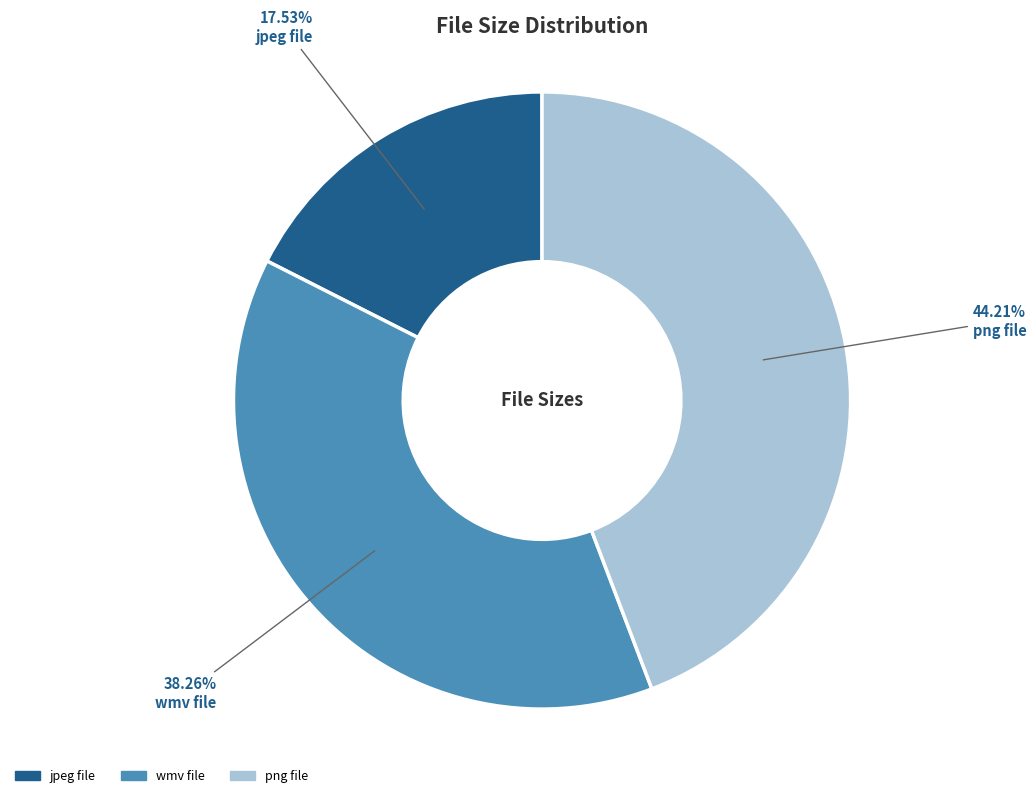

Is the sum of jpeg file and png file greater than half?

Yes